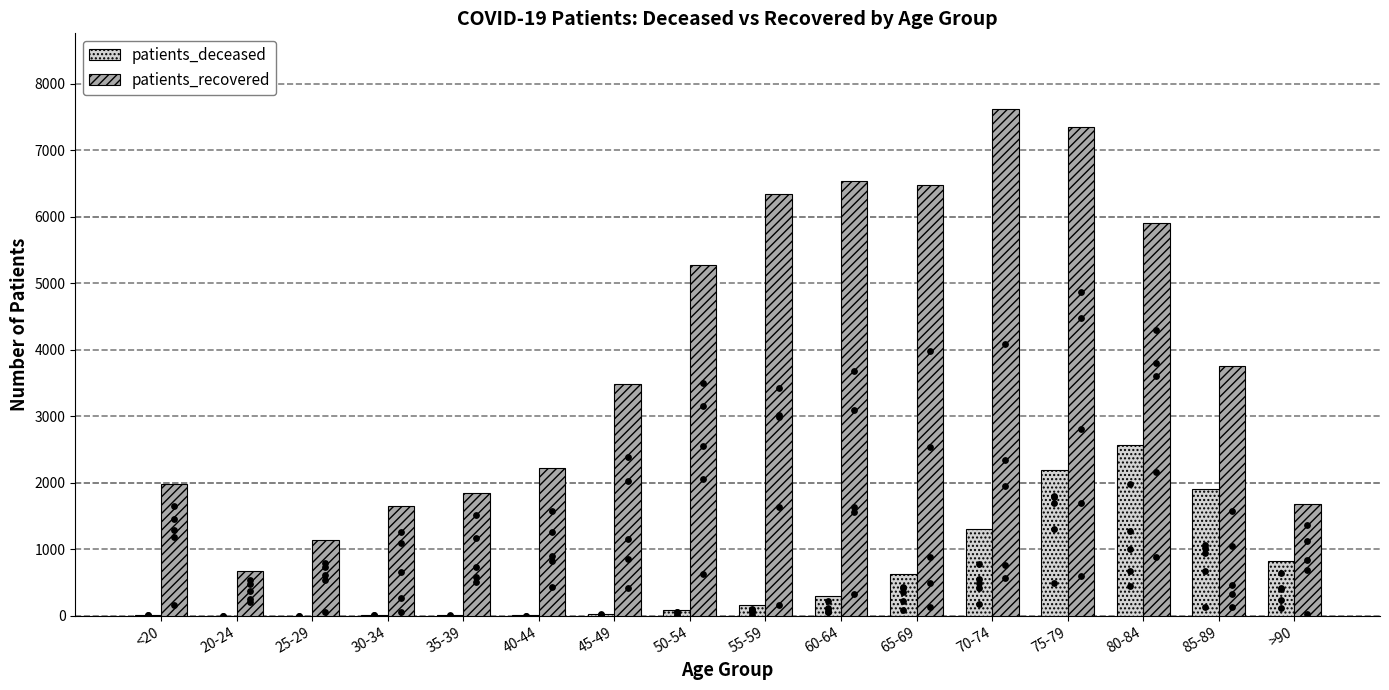

What are all the series names shown in the legend?

patients_deceased, patients_recovered